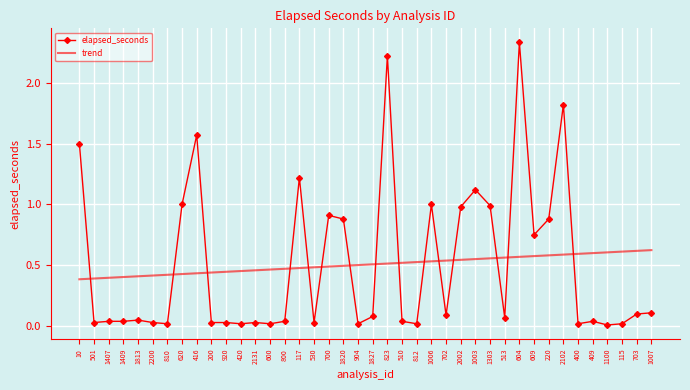

The trend series shows 0.2 at 117. True or false?

False